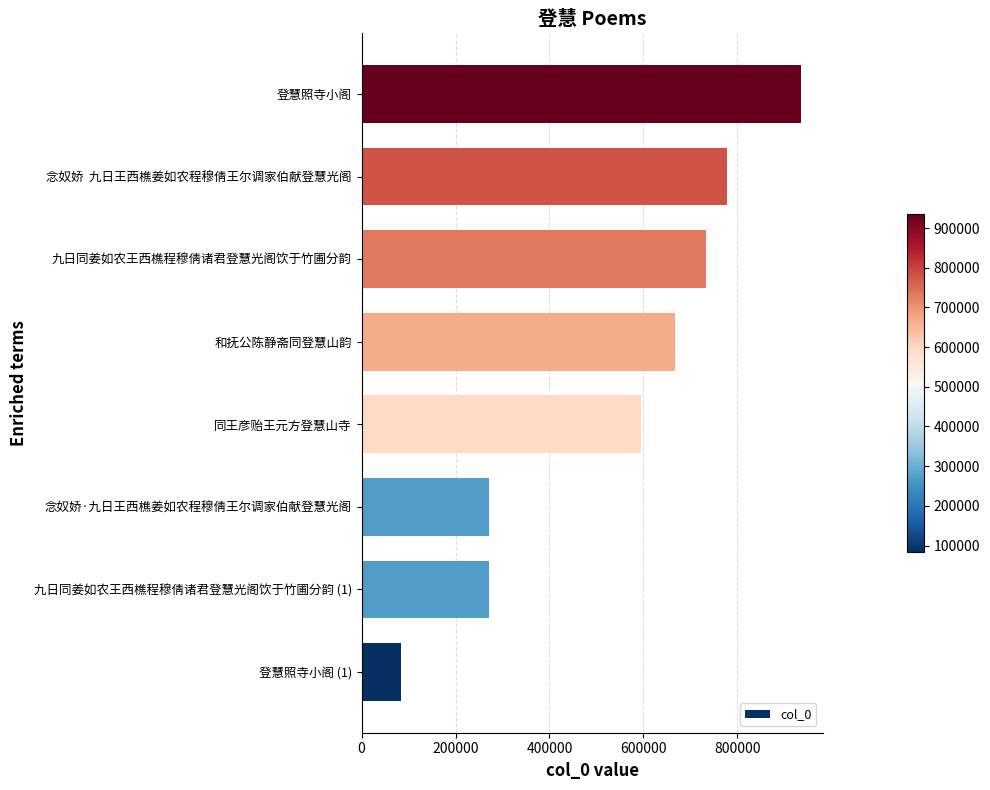

Approximately how many times larger is the value at 九日同姜如农王西樵程穆倩诸君登慧光阁饮于竹圃分韵 compared to 念奴娇·九日王西樵姜如农程穆倩王尔调家伯献登慧光阁?

2.7